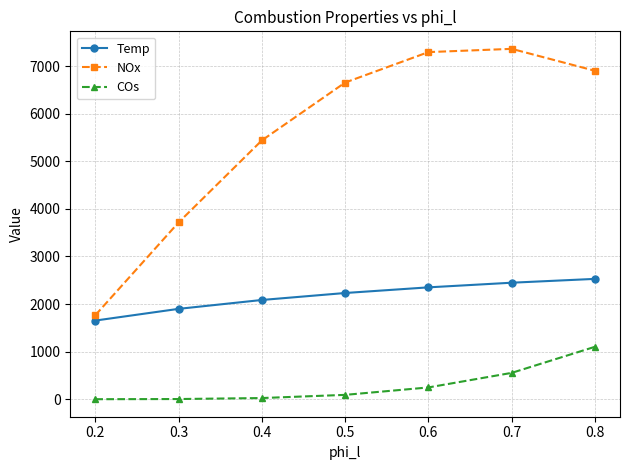

The COs series shows 24.6 at 0.4. True or false?

True